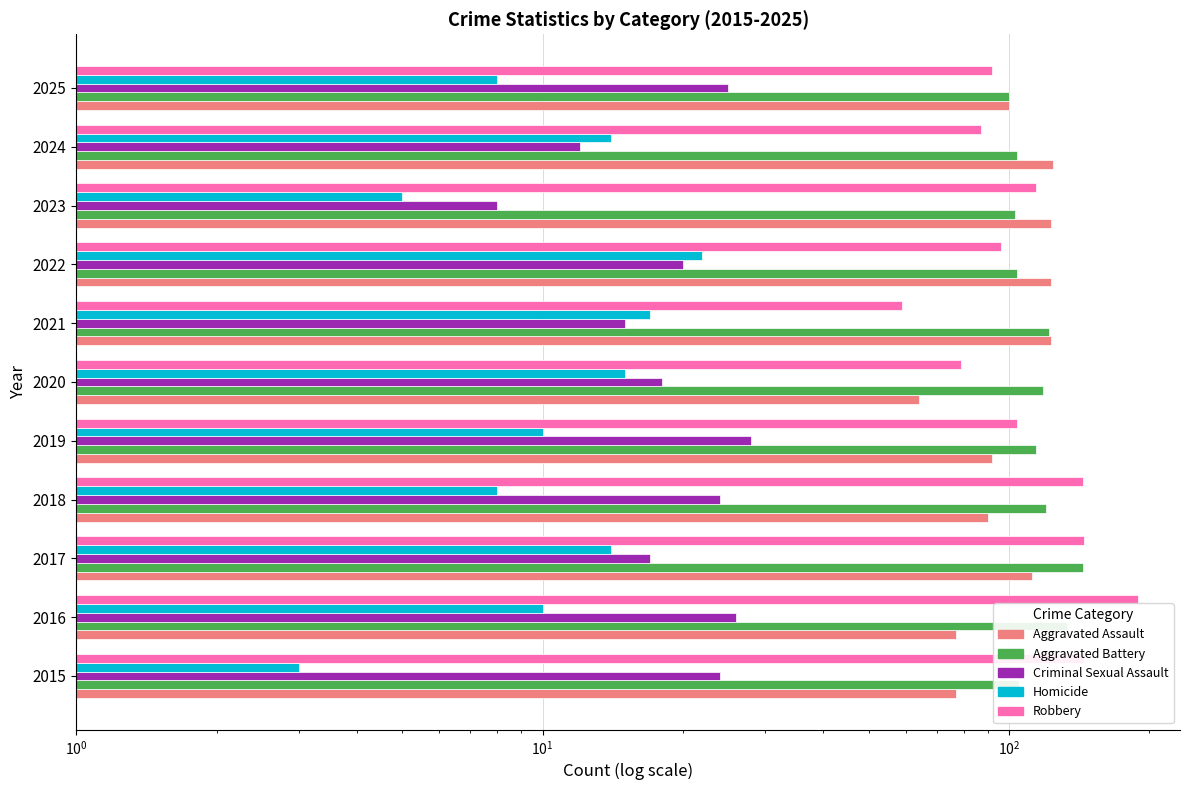

Which series changed the most between 2016 and 2025?

Robbery